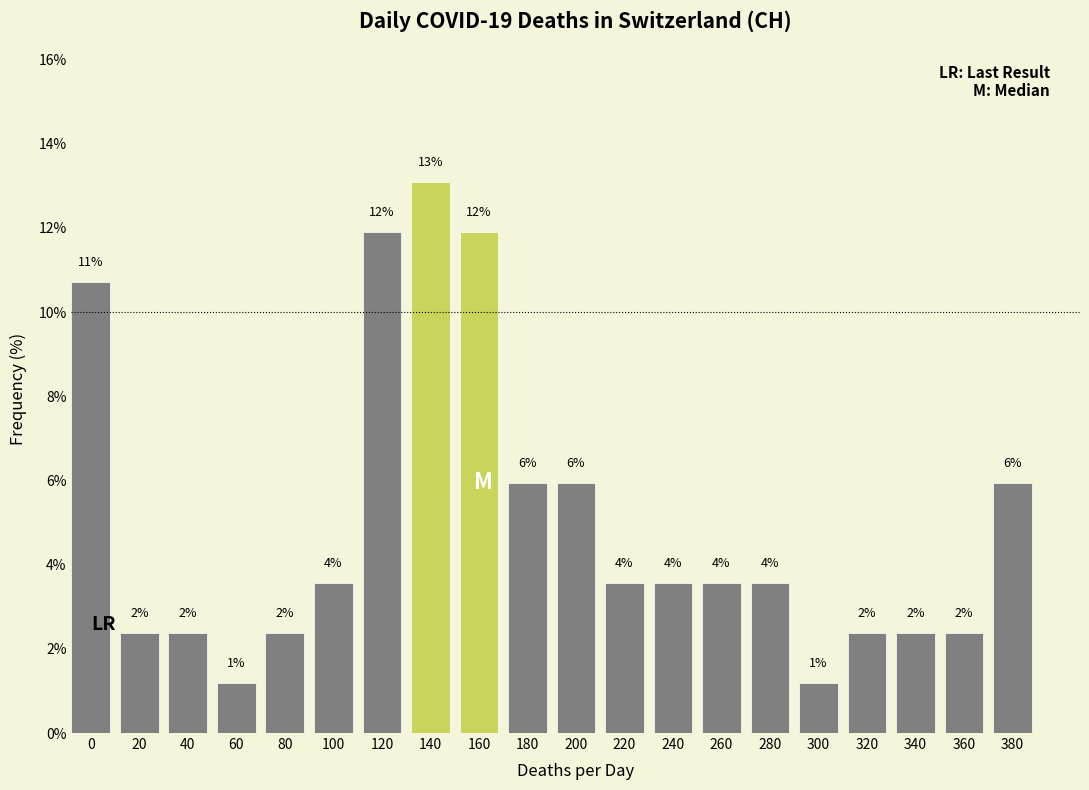

Are the bars horizontal?

No